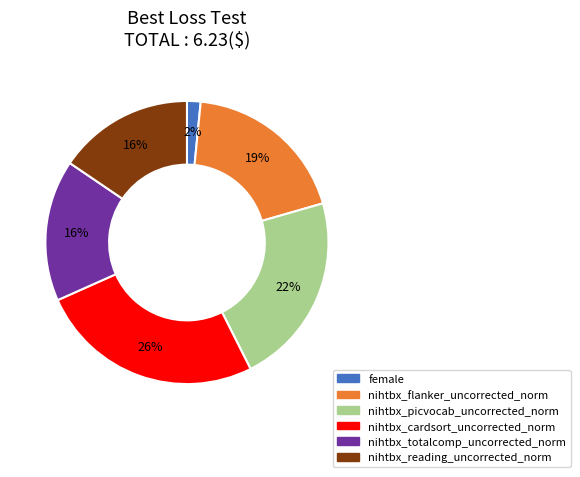

Does female account for over 50% of the chart?

No